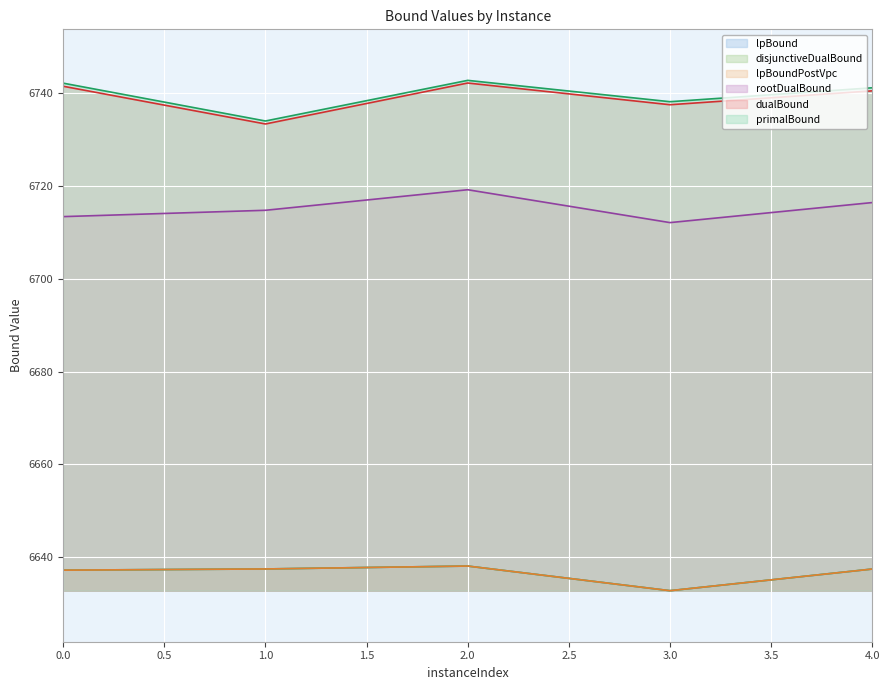

What is the sum of the rootDualBound values at 4.0 and 0.0?

13429.9